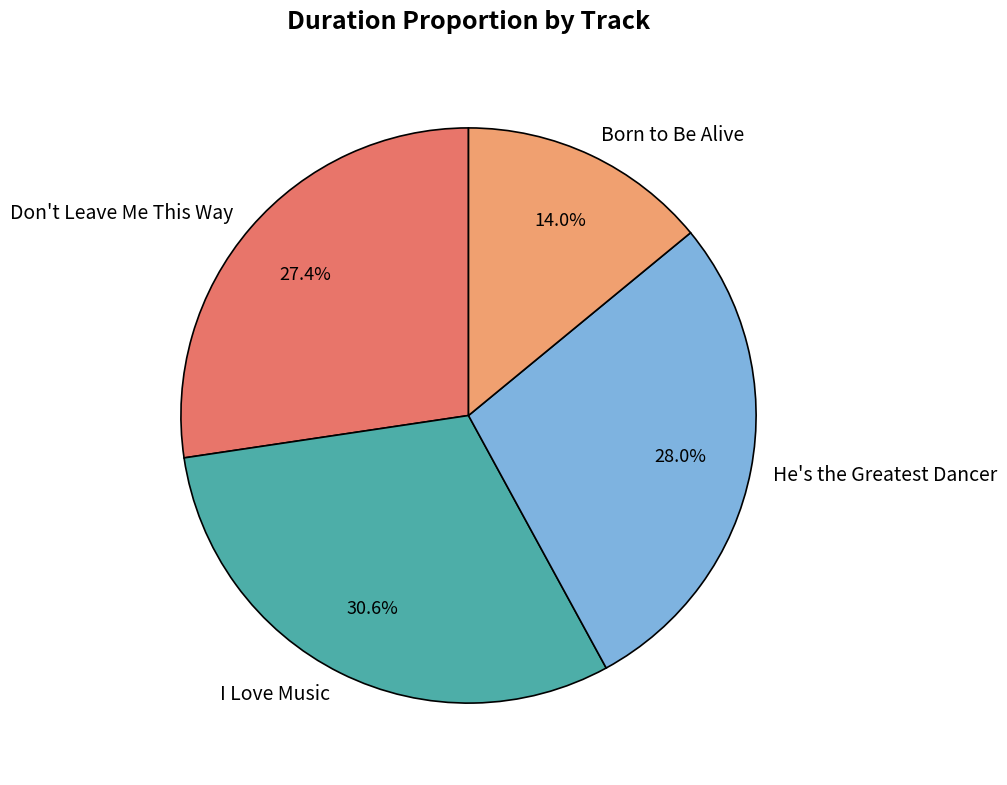

Count the number of slices in the pie.

4